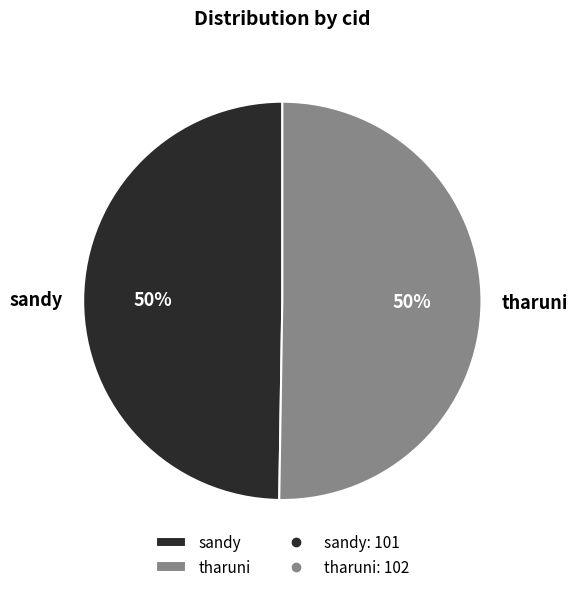

To the nearest percent, what portion does sandy represent?

50%